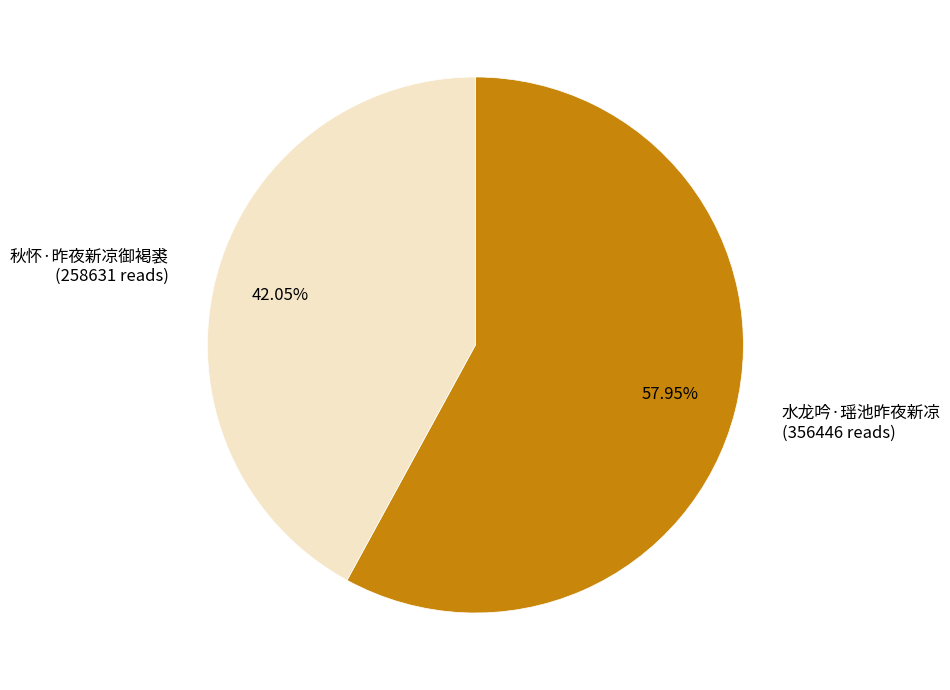

Is there a majority slice in this chart?

Yes